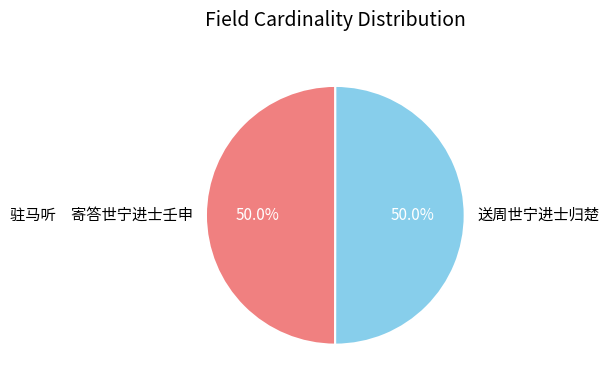

To the nearest percent, what portion does 送周世宁进士归楚 represent?

50%